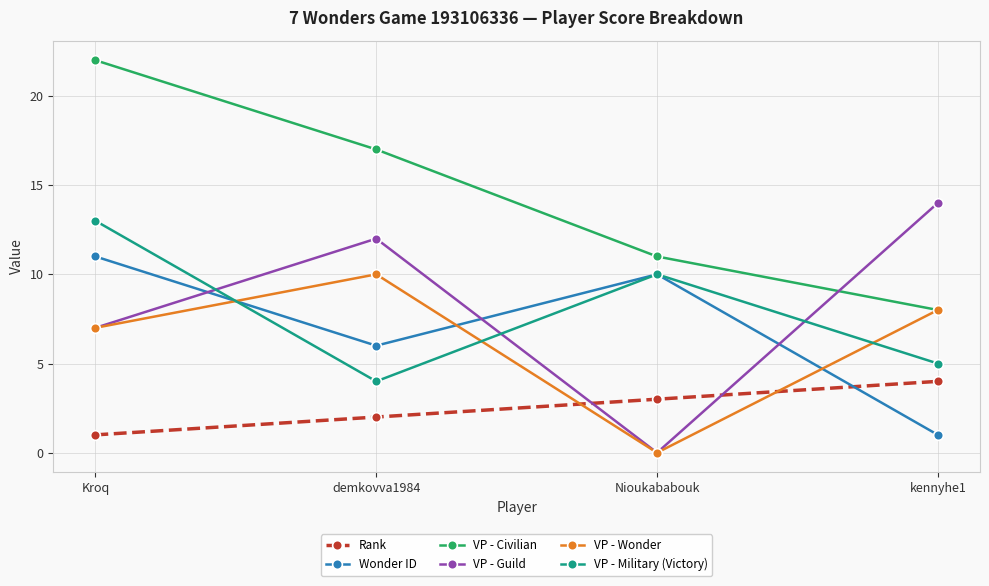

What is the average value of the VP - Wonder series?

6